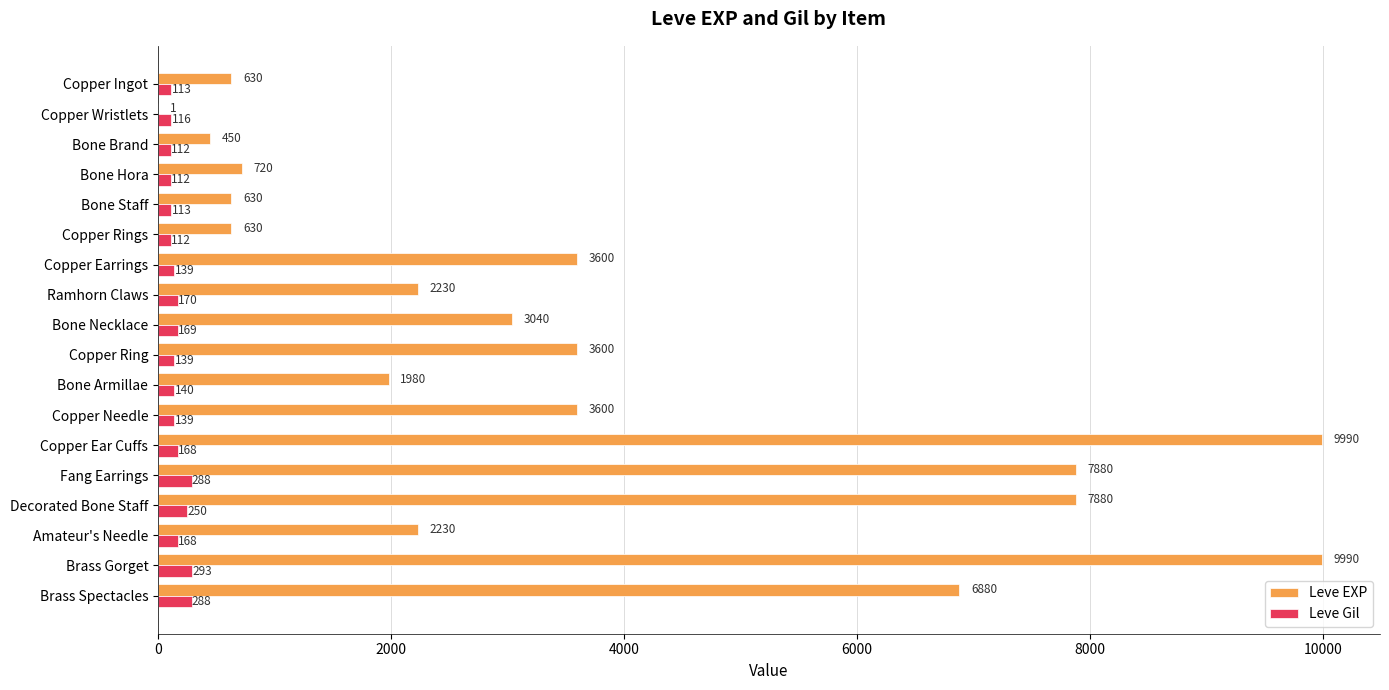

Is it true that Leve Gil equals 112 at Bone Hora?

True